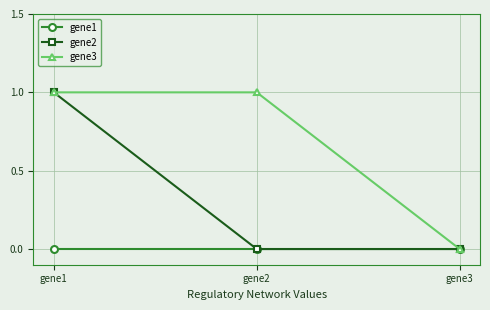

List the series in order of their overall mean, lowest first.

gene1, gene2, gene3